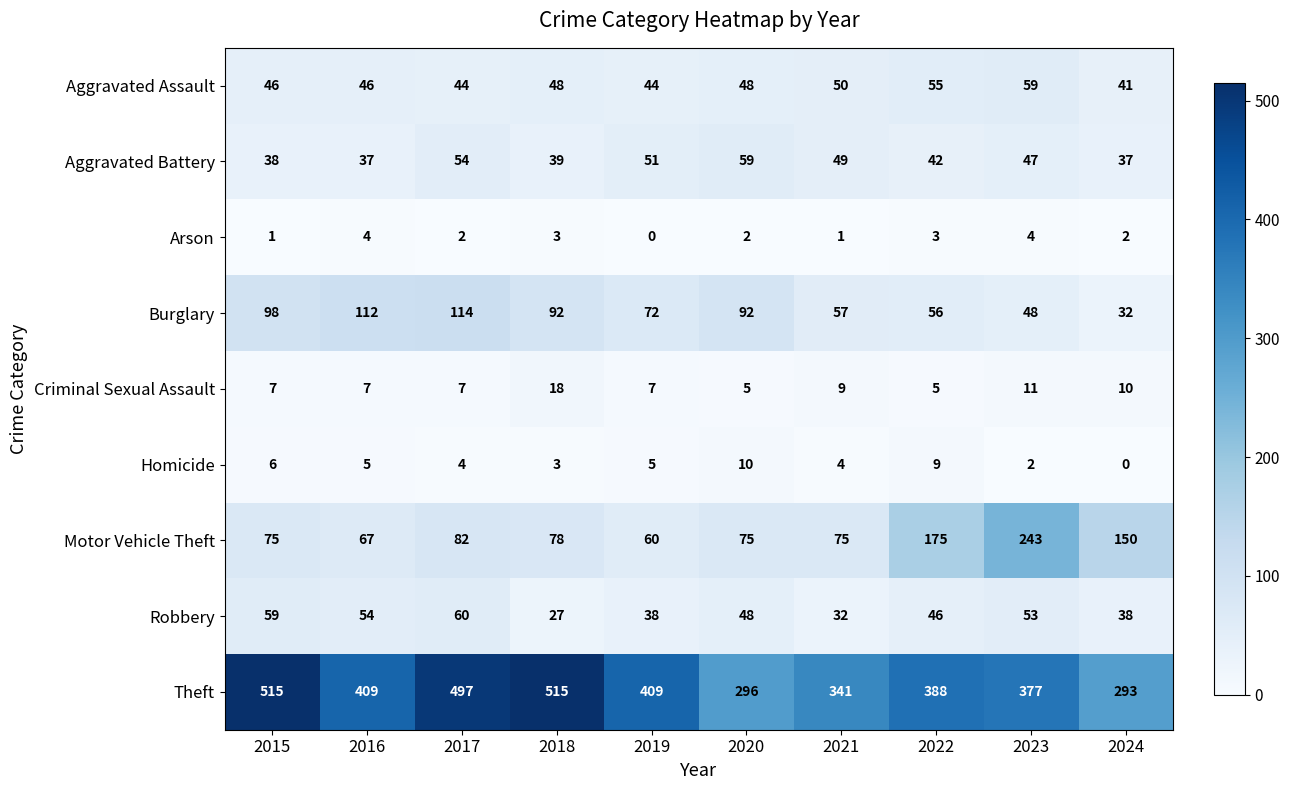

Which series has the widest spread of values?

Theft